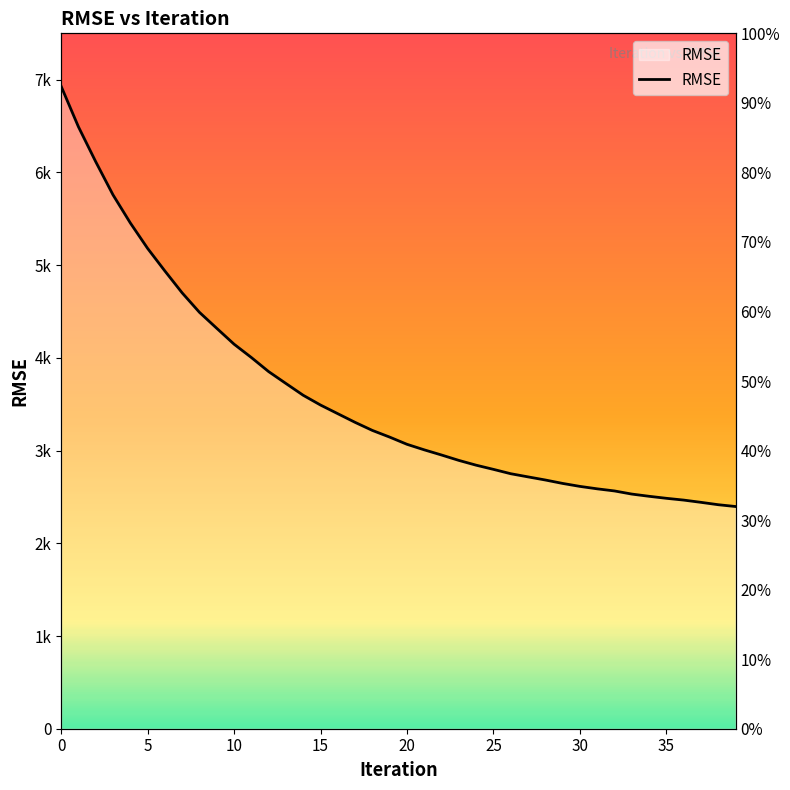

Does the chart have visible grid lines?

No